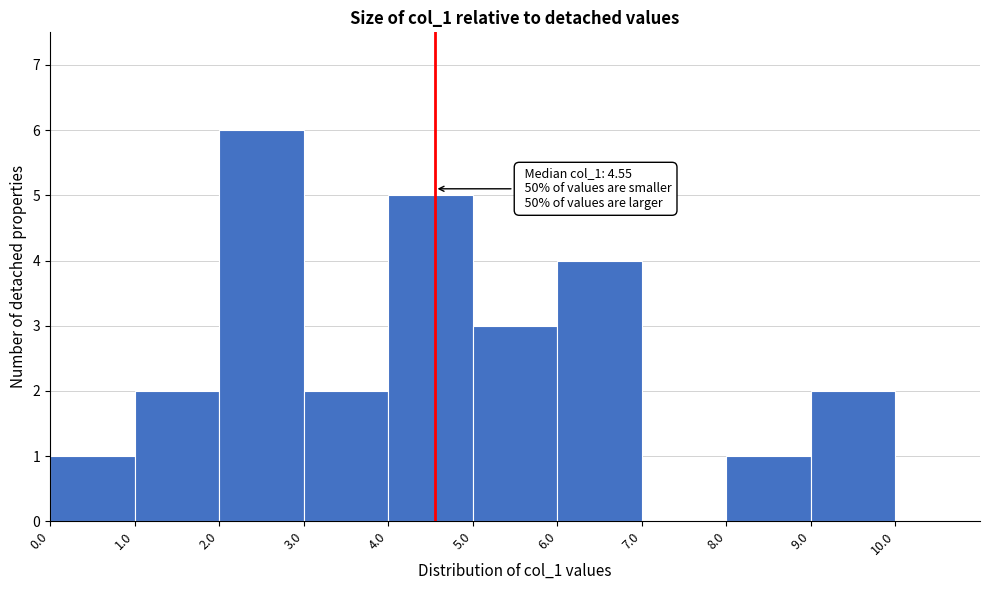

Which range on the x-axis has the tallest bar?

2 to 3